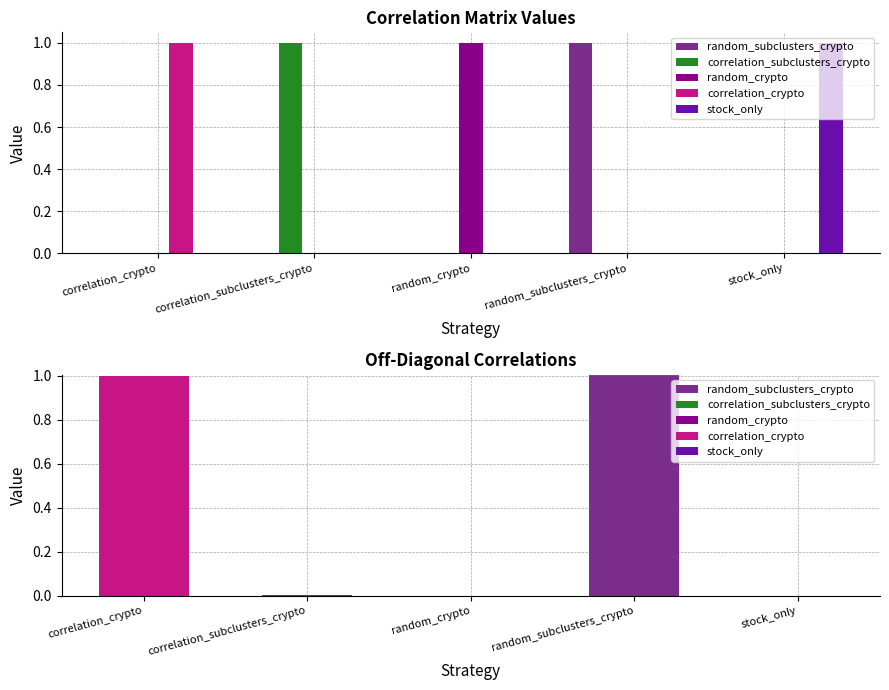

What is the label of the 4th bar from the left?

random_subclusters_crypto